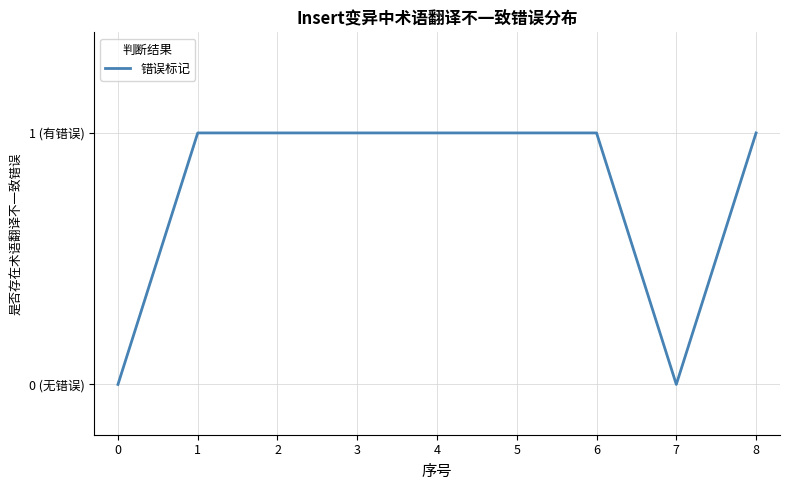

Is this an area chart (filled region under the line)?

No